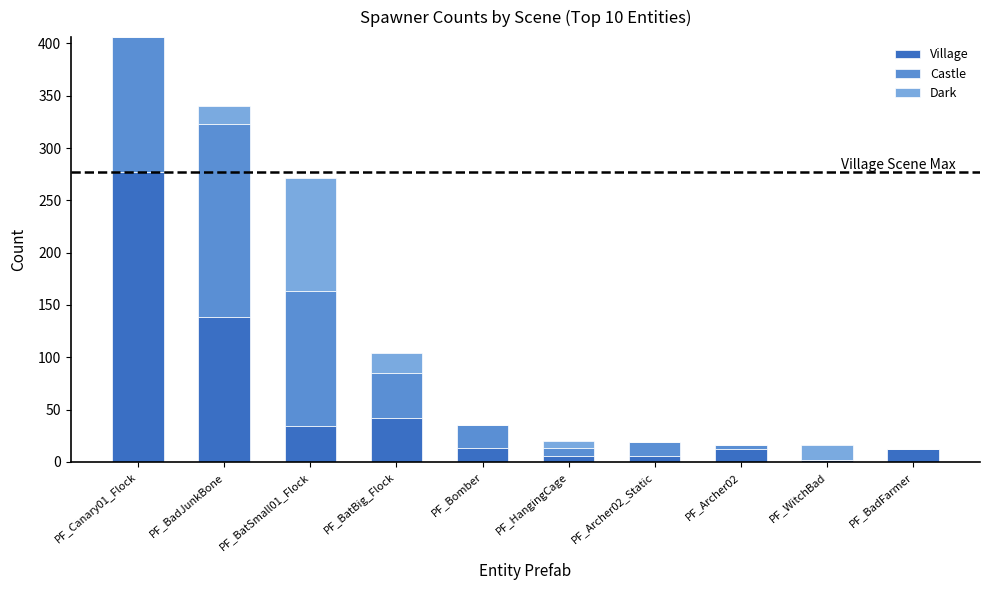

At which label does Village reach its peak?

PF_Canary01_Flock